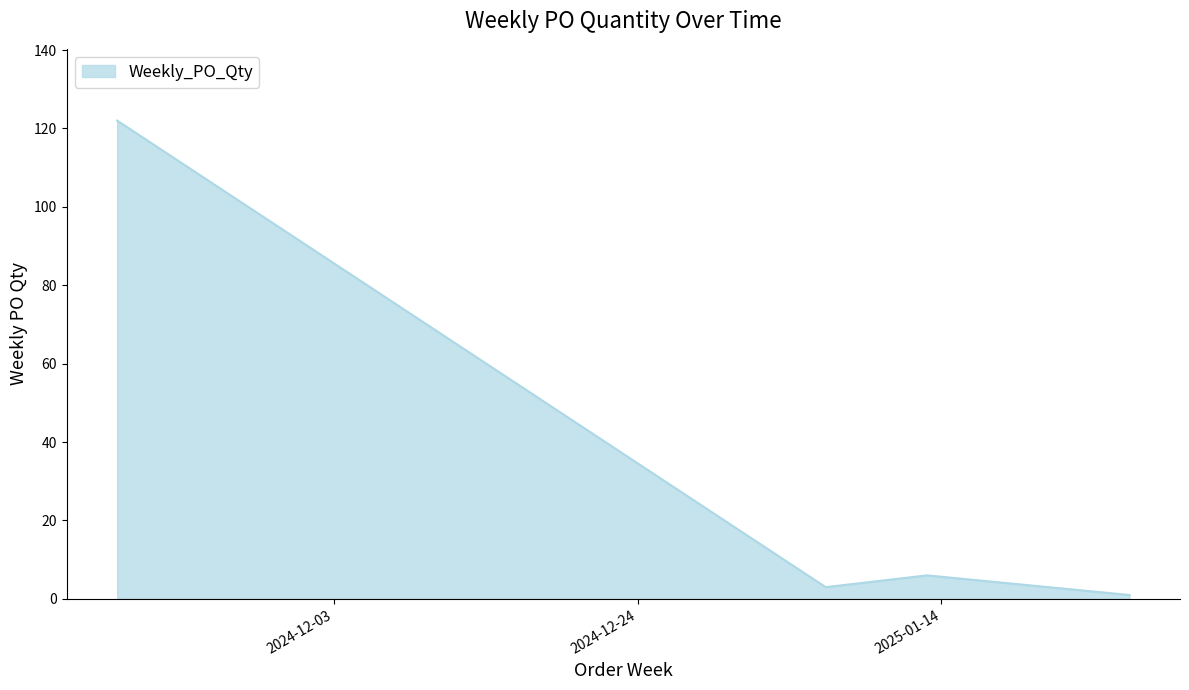

What is the average value?

33